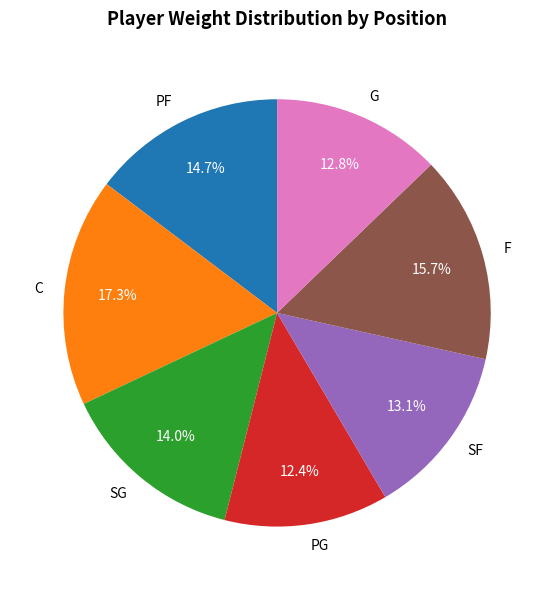

To the nearest percent, what is the difference between the SG and SF slice percentages?

1%